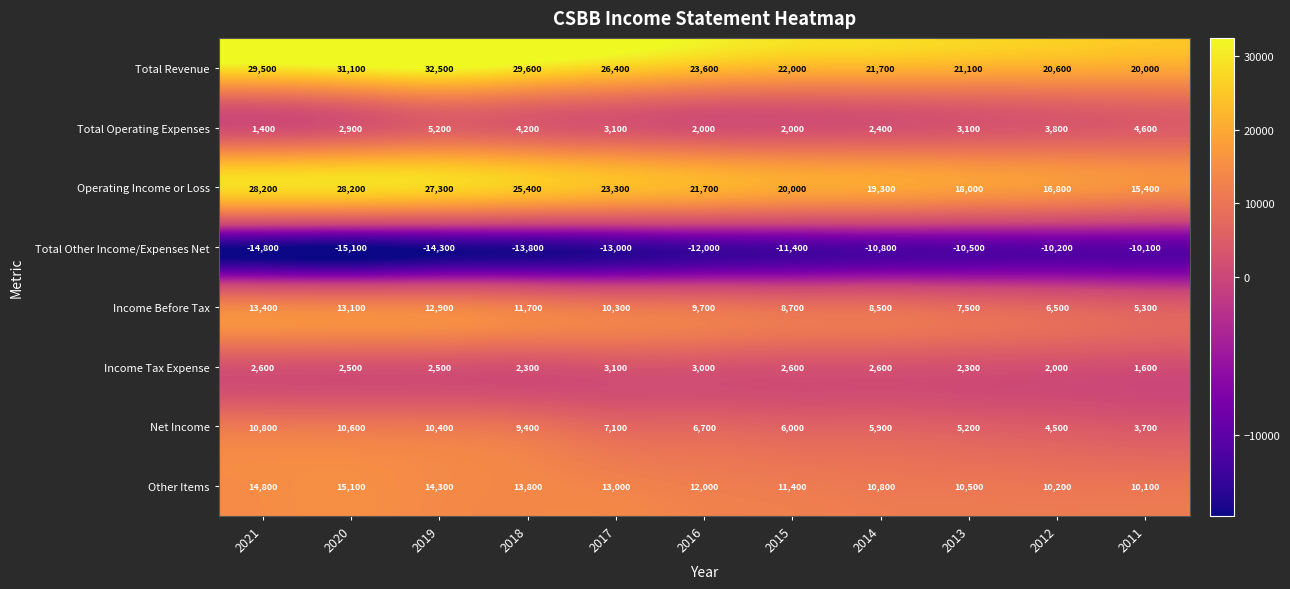

What is the smallest value displayed?

-15100